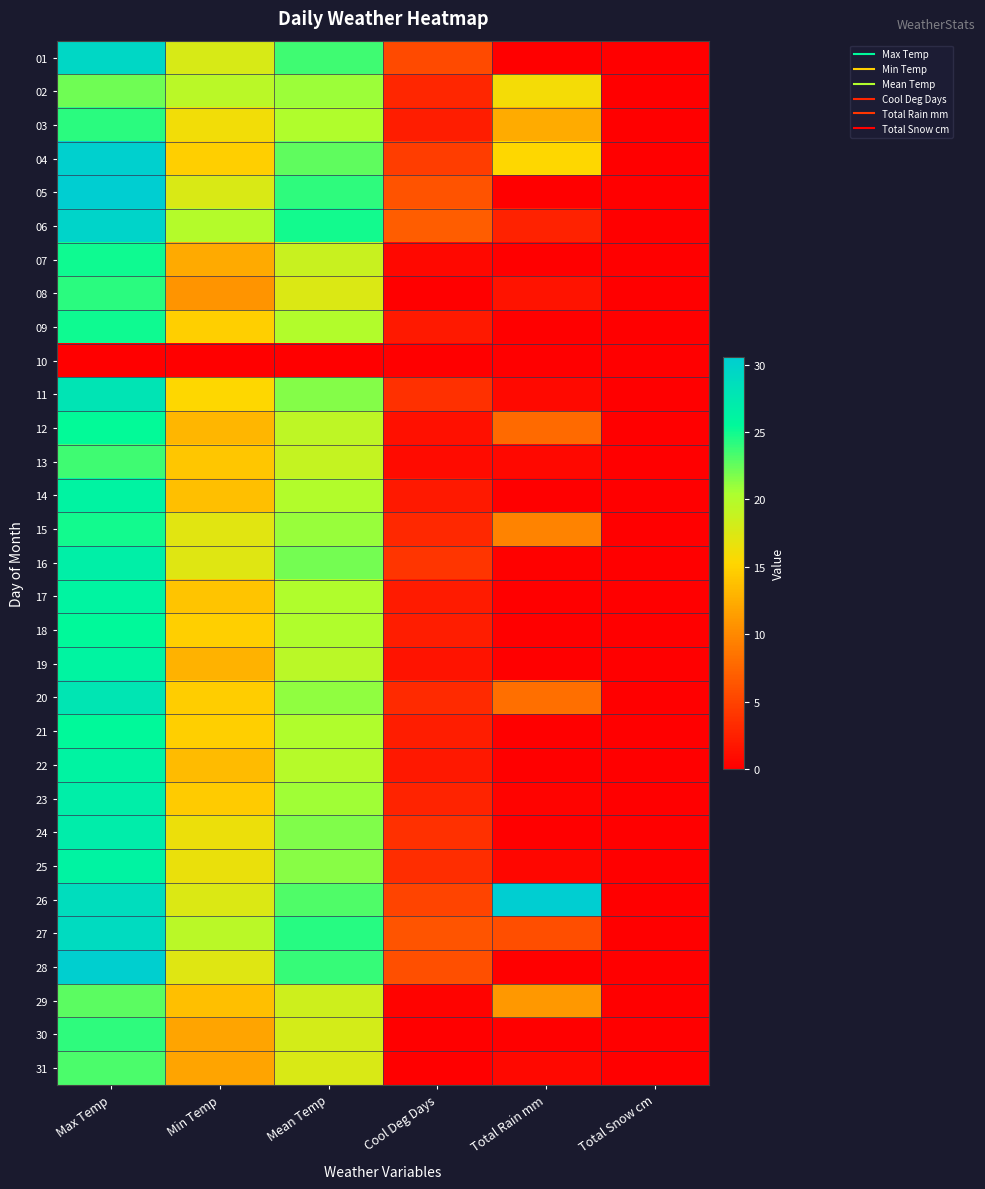

Which category has the lowest value across all series?

Total Rain mm